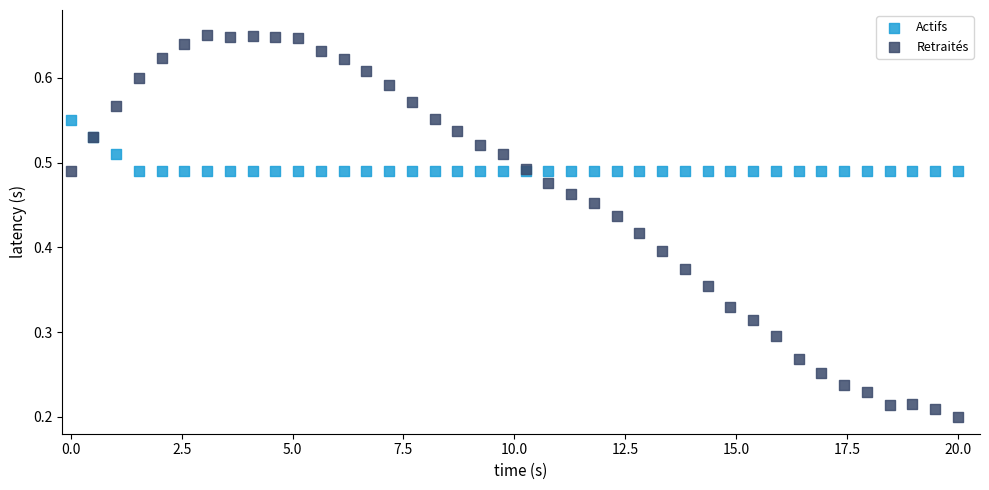

Which series contains the highest Y value?

Retraités